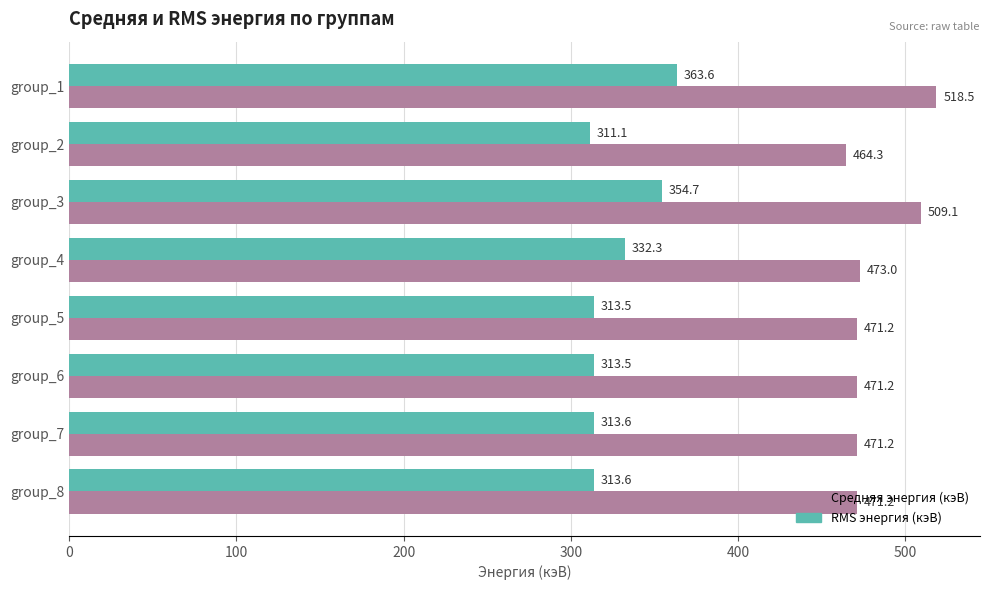

List the series in order of their peak value, highest first.

Средняя энергия (кэВ), RMS энергия (кэВ)